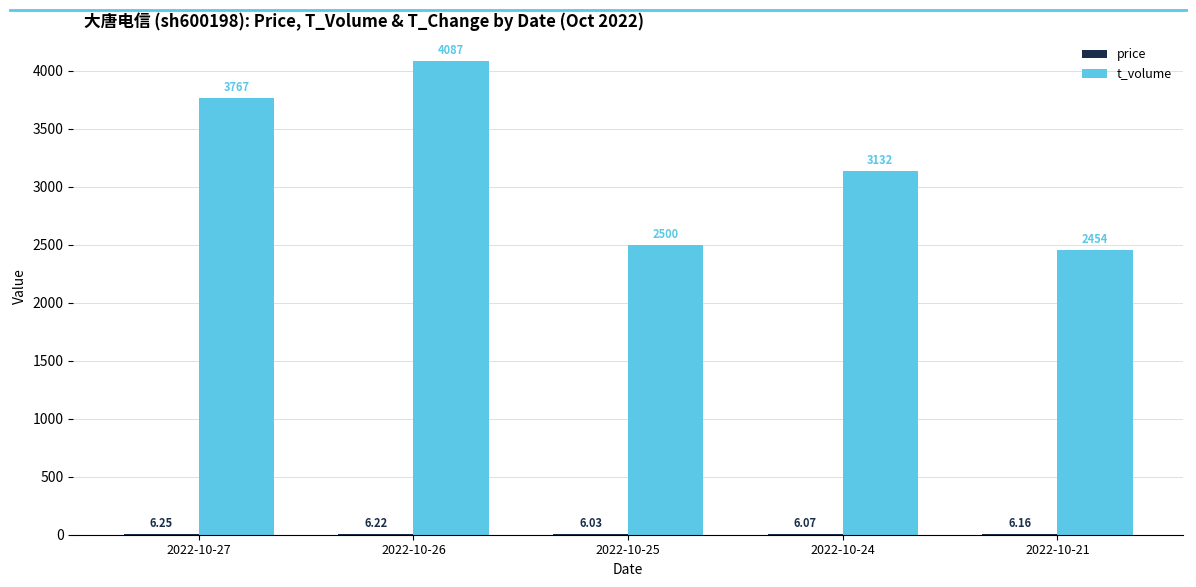

Between 2022-10-26 and 2022-10-25, which series saw the biggest shift?

t_volume